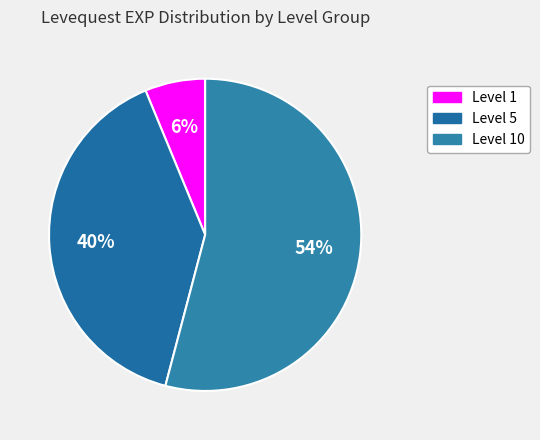

How many slices are in this pie chart?

3